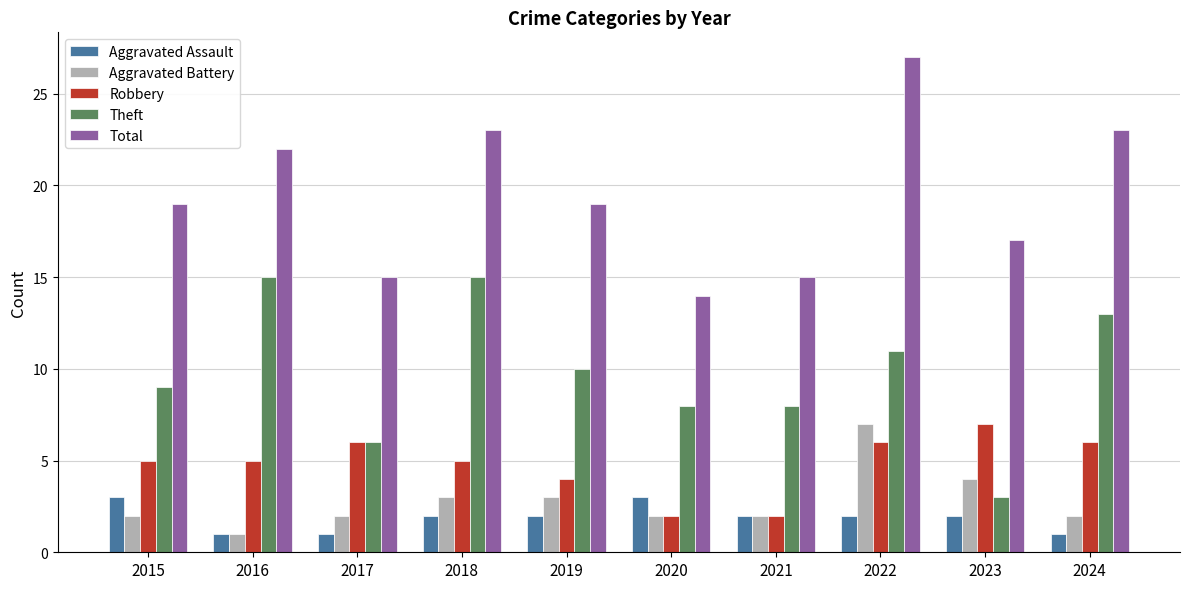

What is the difference between the maximum and second lowest values in the Aggravated Assault series?

2